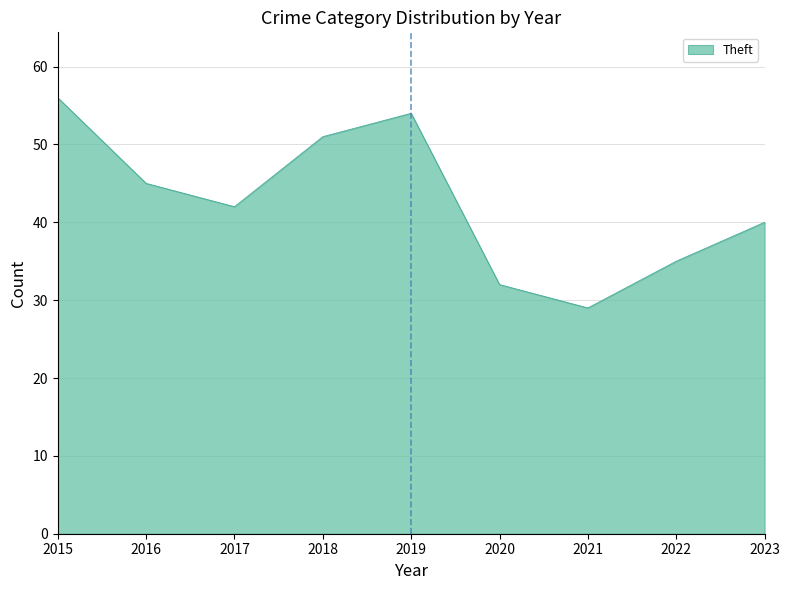

Which has a higher value, 2020 or 2023?

2023